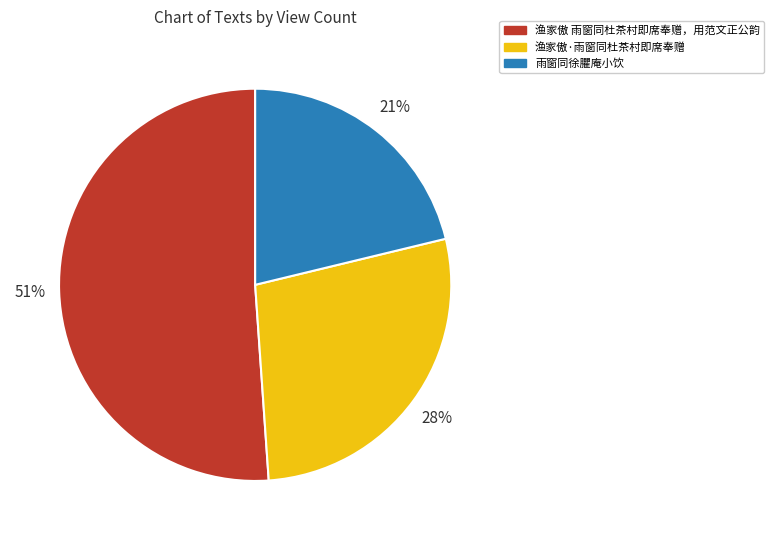

True or false: 渔家傲·雨窗同杜茶村即席奉赠 accounts for 28% of the total.

True